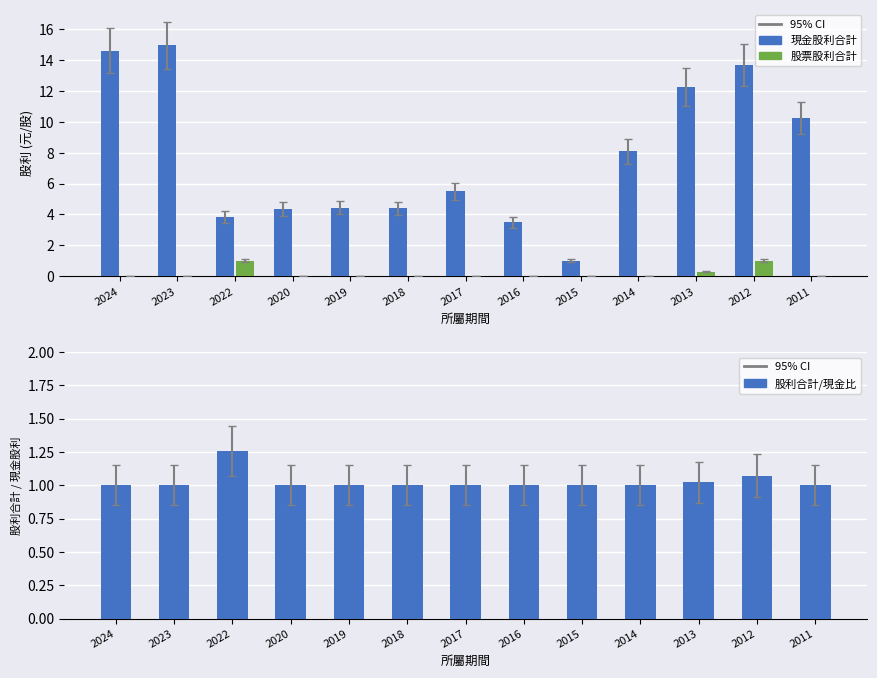

Reading left to right, extract all data points from this chart.

現金股利合計: 2024=14.6	2023=14.9	2022=3.8	2020=4.4	2019=4.4	2018=4.4	2017=5.5	2016=3.5	2015=1.0	2014=8.1	2013=12.3	2012=13.7	2011=10.2
股票股利合計: 2024=0.0	2023=0.0	2022=1.0	2020=0.0	2019=0.0	2018=0.0	2017=0.0	2016=0.0	2015=0.0	2014=0.0	2013=0.3	2012=1.0	2011=0.0
股利合計/現金比: 2024=1.0	2023=1.0	2022=1.3	2020=1.0	2019=1.0	2018=1.0	2017=1.0	2016=1.0	2015=1.0	2014=1.0	2013=1.0	2012=1.1	2011=1.0